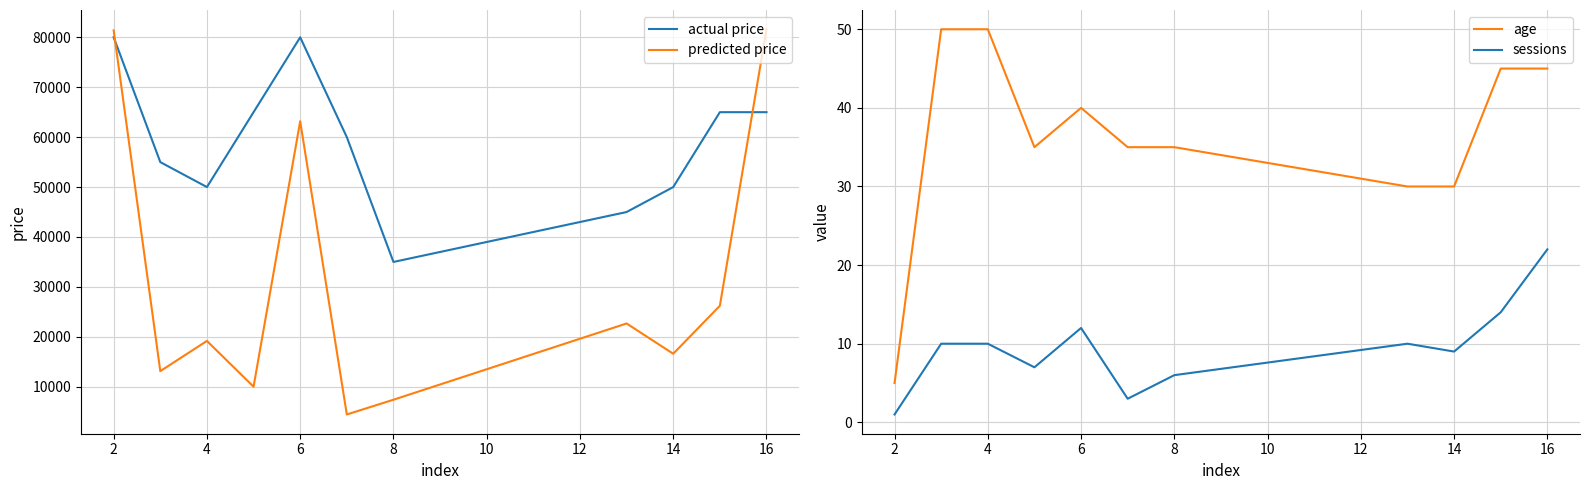

What are all the series names shown in the legend?

actual price, predicted price, age, sessions